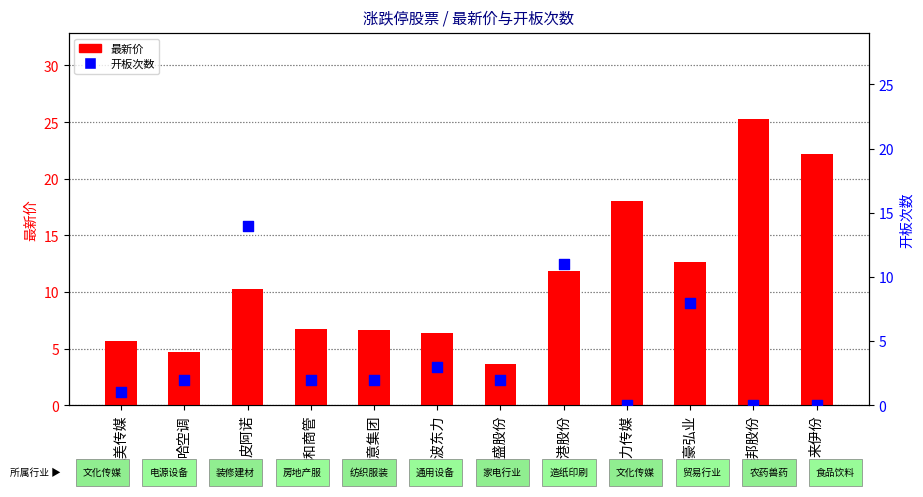

Is the value of 最新价 at 美邦股份 greater than the value of 开板次数 at 皮阿诺?

Yes